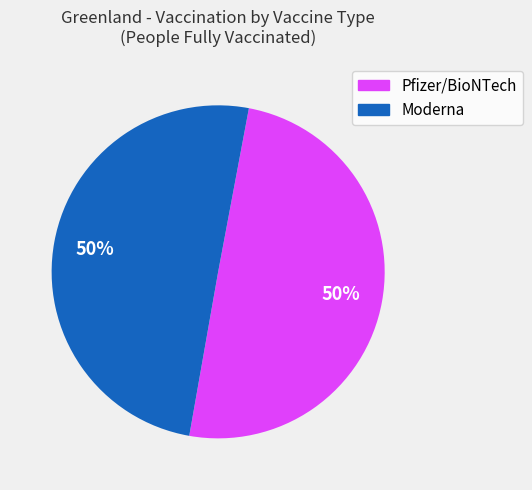

How many slices are in this pie chart?

2